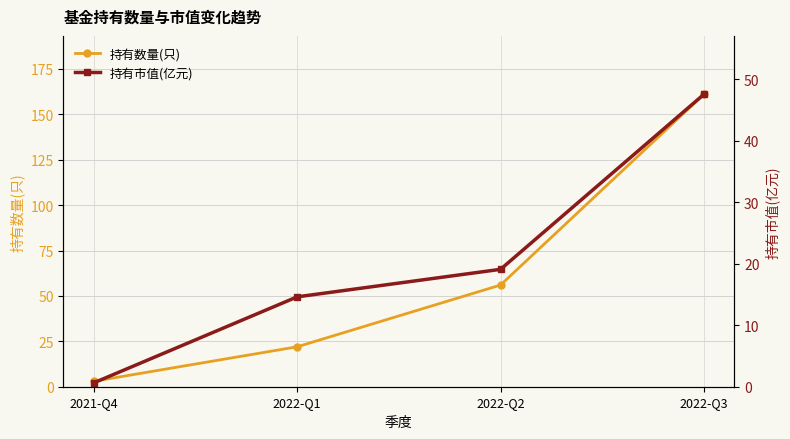

Which label corresponds to the largest value in the chart?

2022-Q3